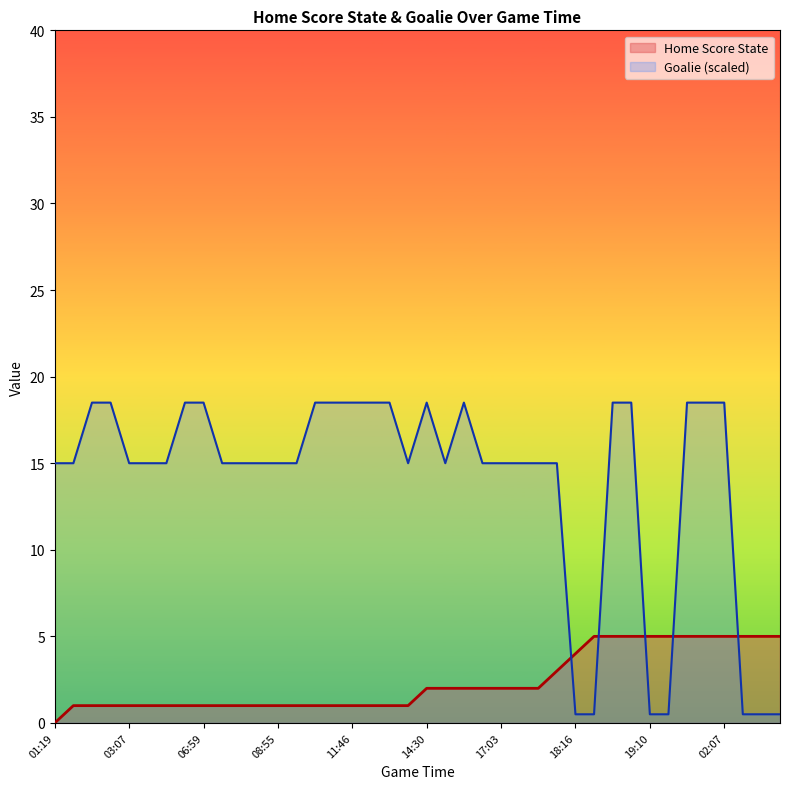

True or false: Goalie has a value of 8.4 at 15:09.

False